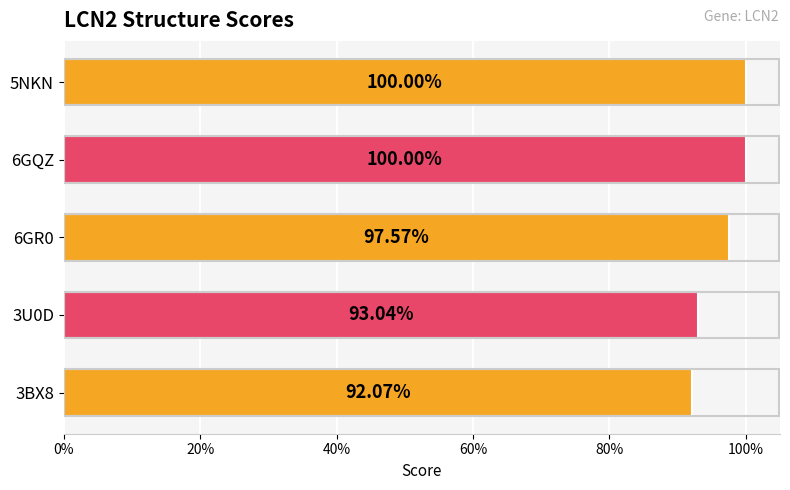

Does the chart contain any negative values?

No